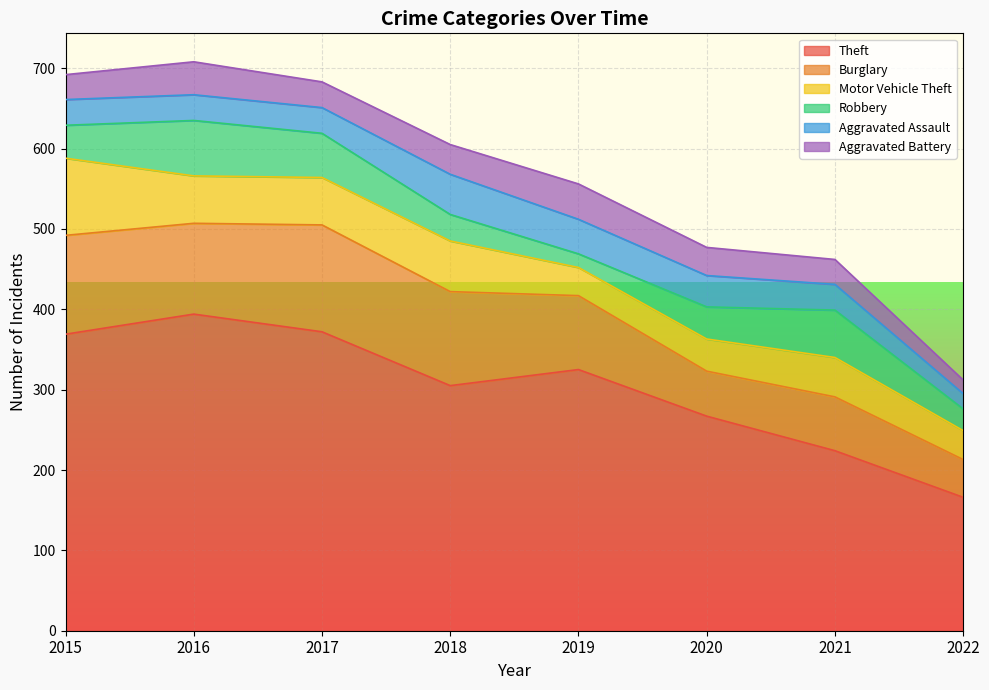

What is the difference between the maximum and minimum values in the Theft series?

228